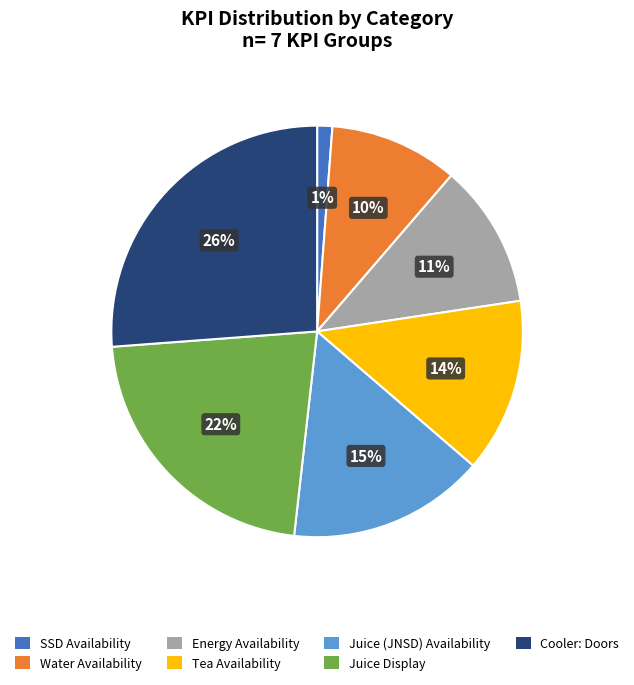

Rank the categories by value from lowest to highest.

SSD Availability, Water Availability, Energy Availability, Tea Availability, Juice (JNSD) Availability, Juice Display, Cooler: Doors